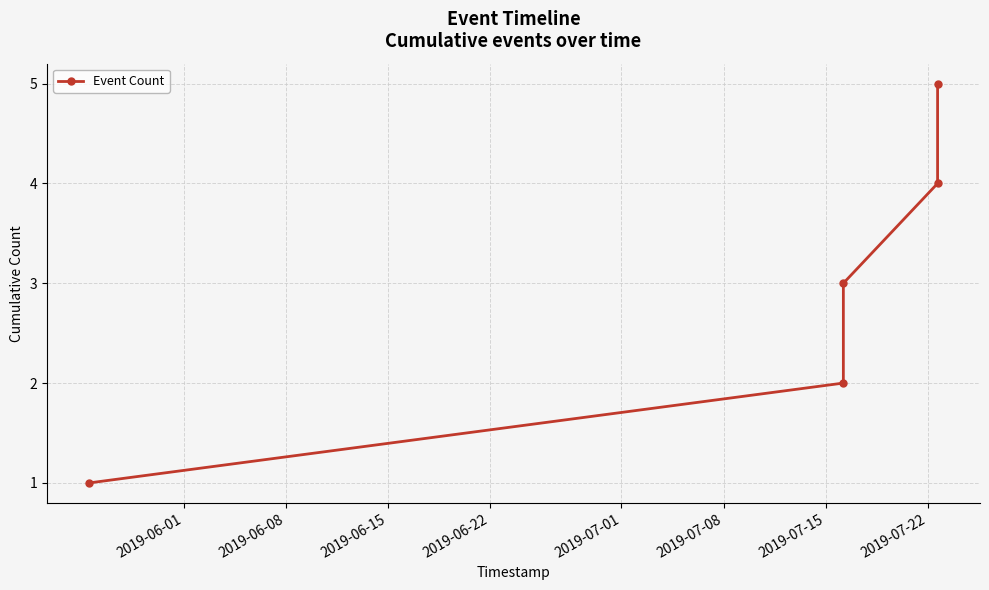

How many lines are shown in the chart?

1